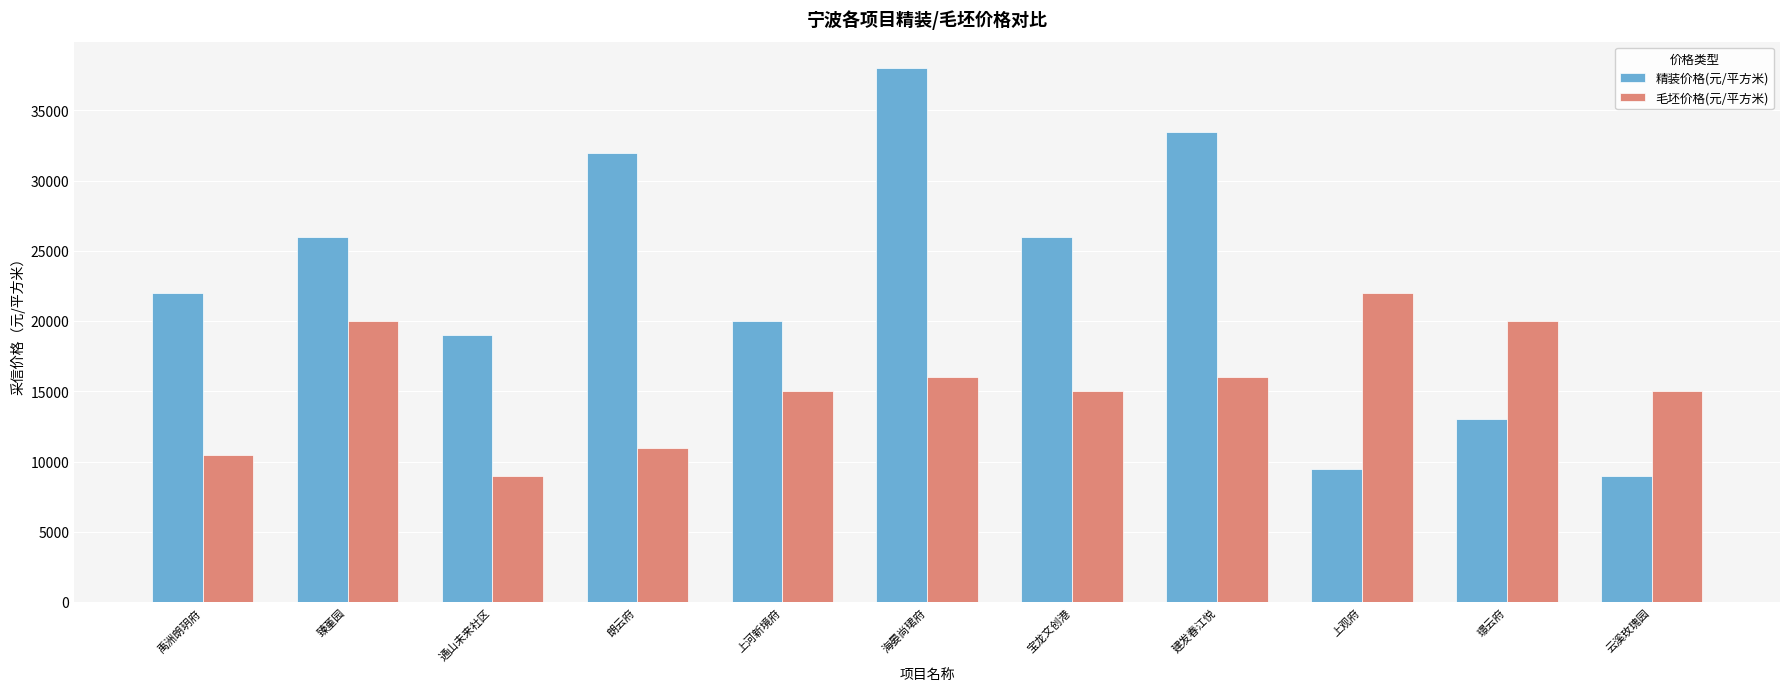

How many values in the 毛坯价格(元/平方米) series are below 15000?

3